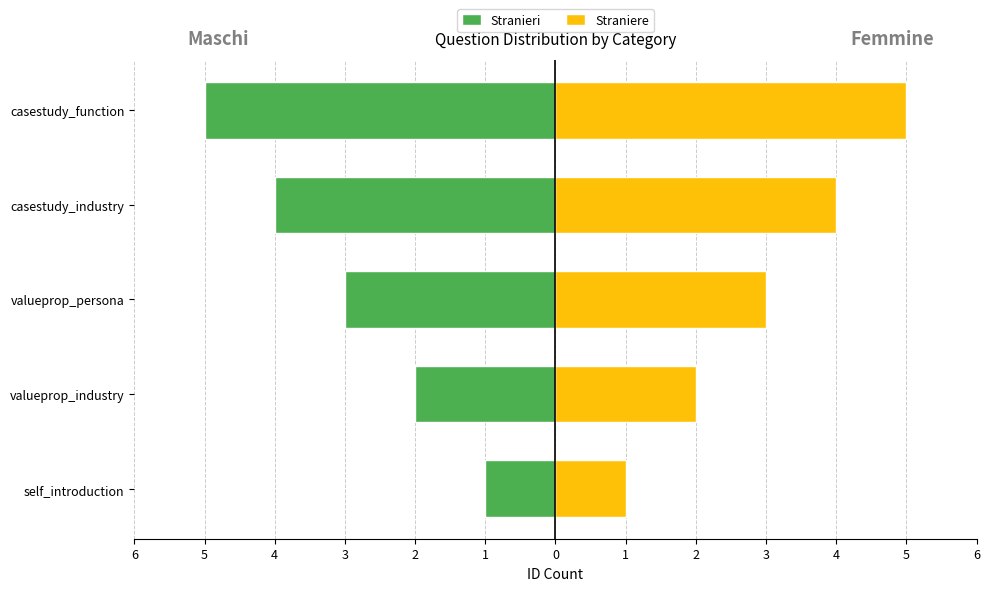

What is the difference between the second highest and second lowest values in the Straniere series?

2